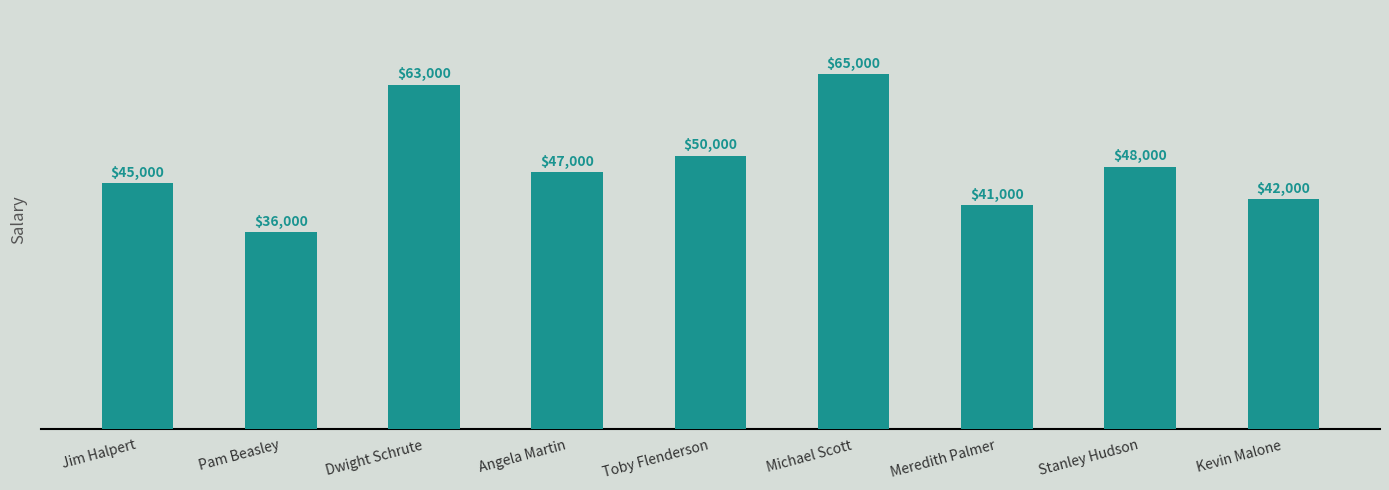

What is the value of the 1st bar from the left?

45000